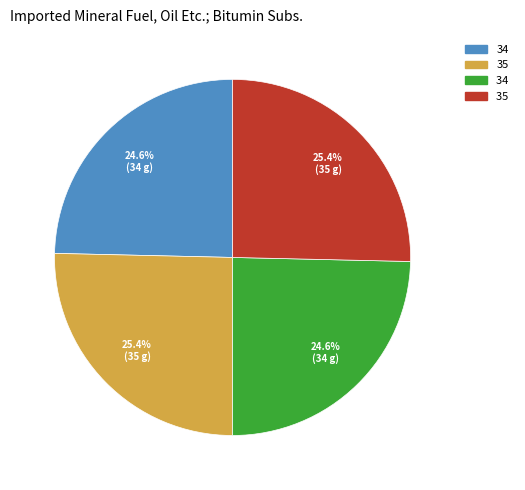

Is there any slice that represents more than half of the pie?

No